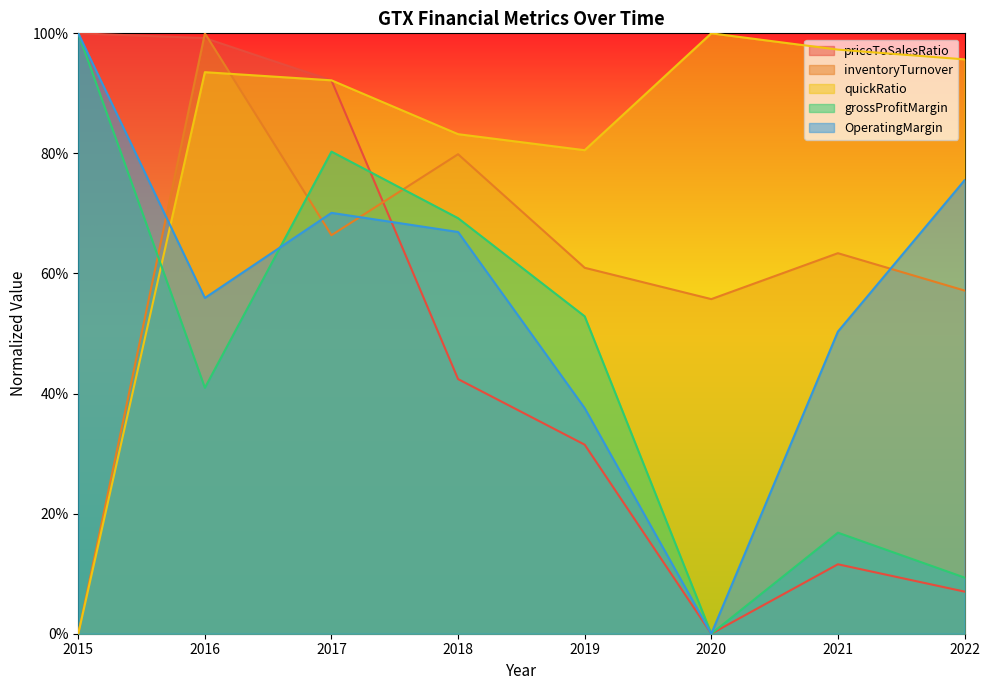

Is it true that priceToSalesRatio equals 0.4 at 2018?

True